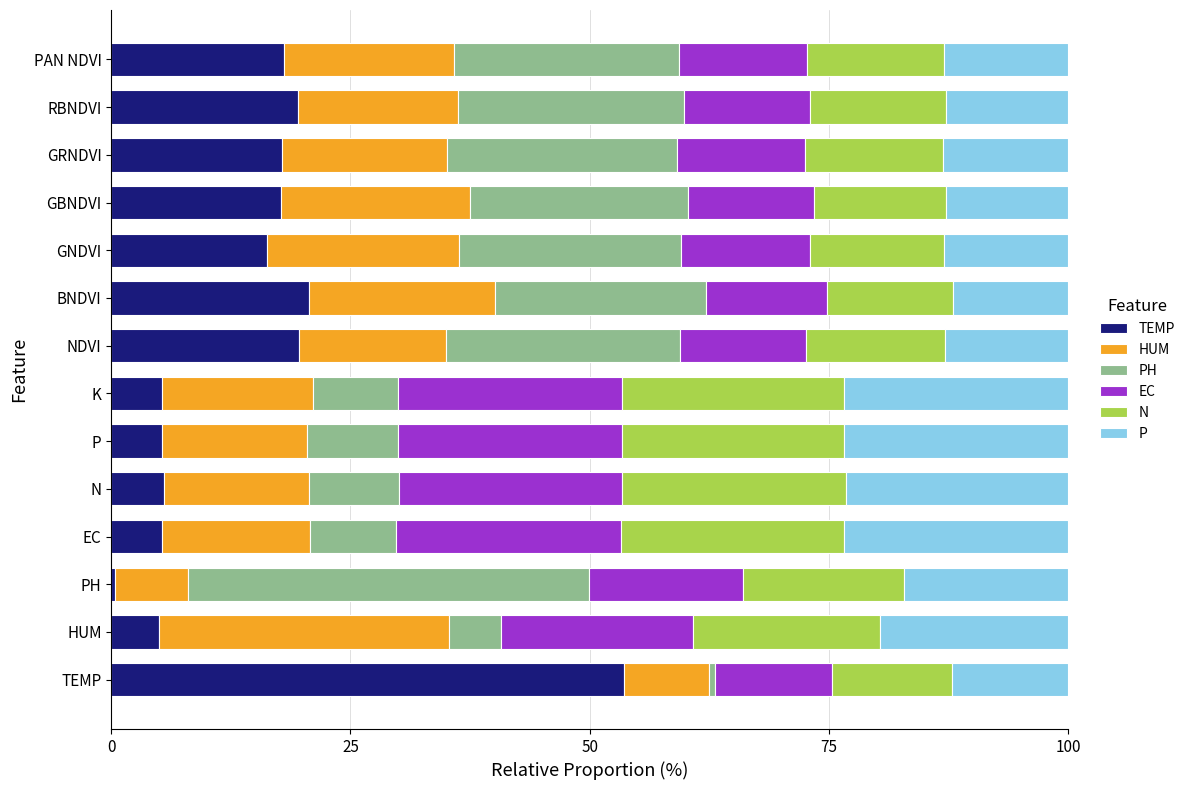

What is the total value across all series at EC?

100.0